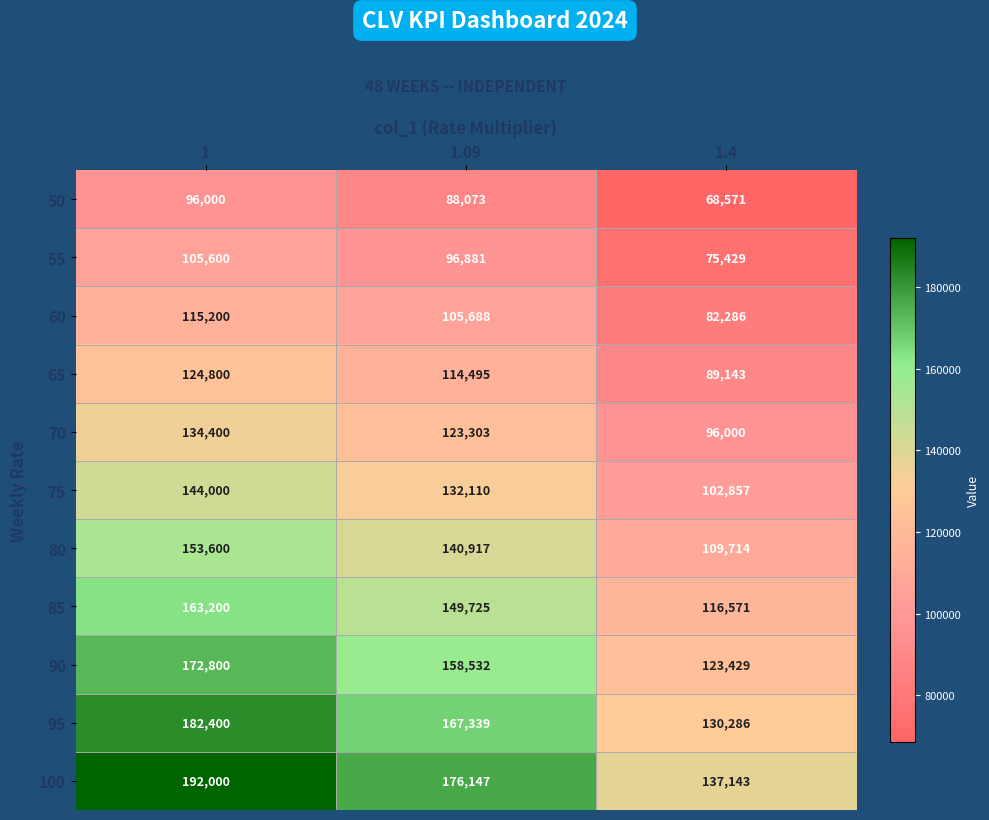

At which category is the sum across all series the highest?

1